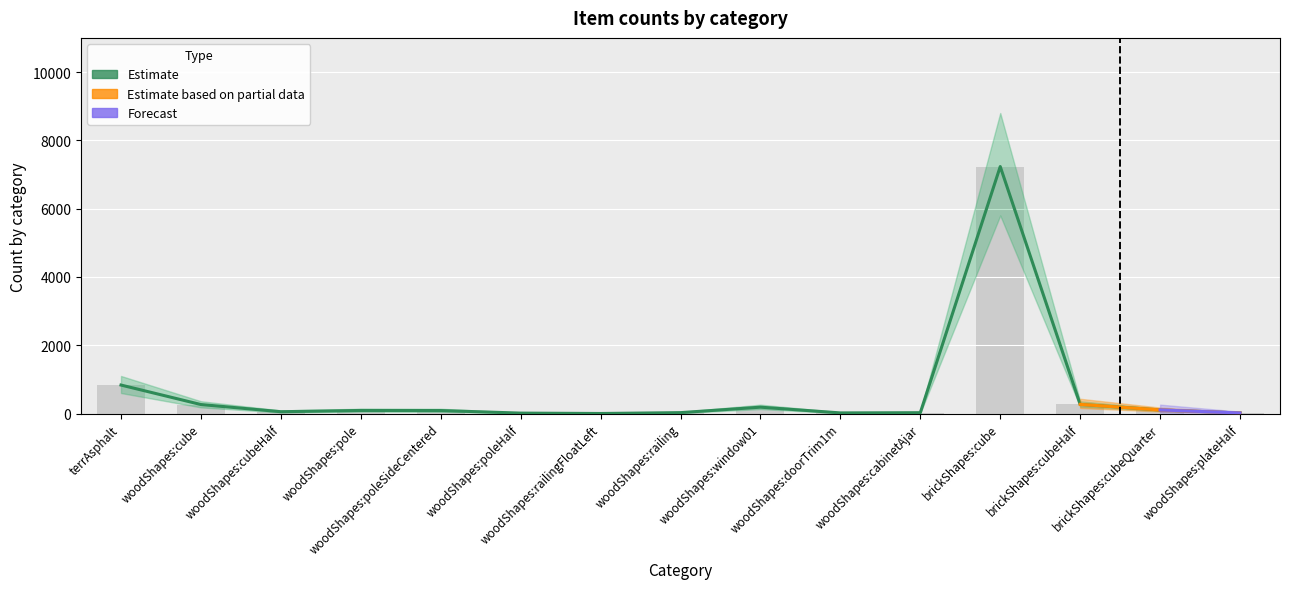

What position from the left is woodShapes:doorTrim1m?

10